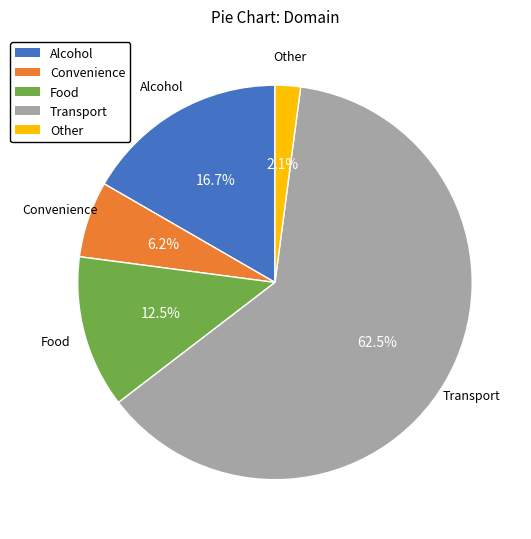

Does any single category account for the majority?

Yes